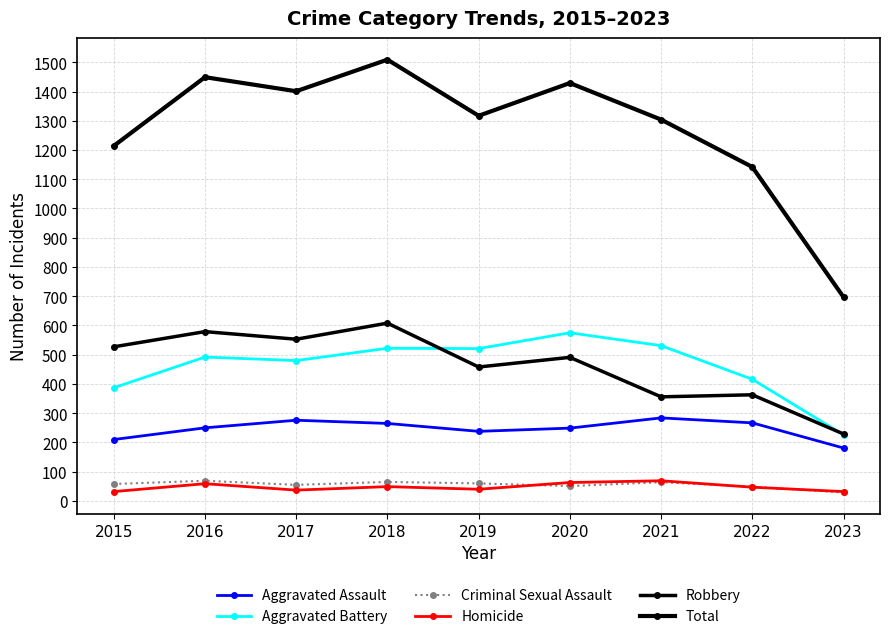

Is it true that Robbery equals 898 at 2016?

False